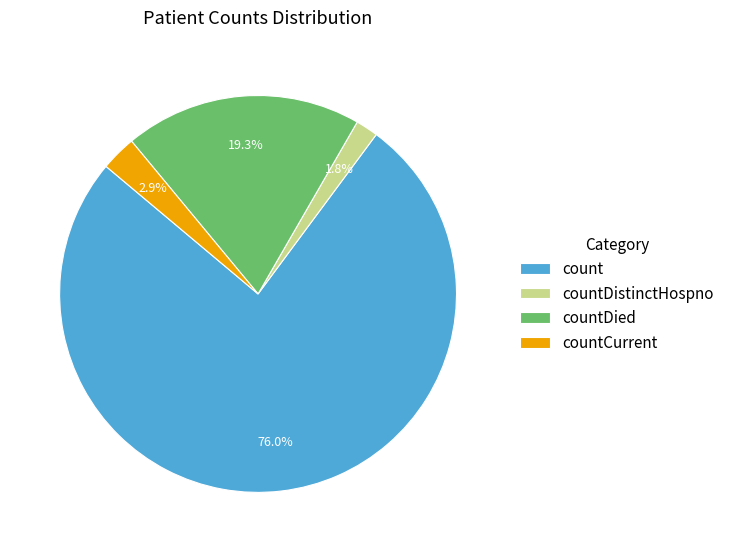

Which category has the smallest portion of the pie?

countDistinctHospno